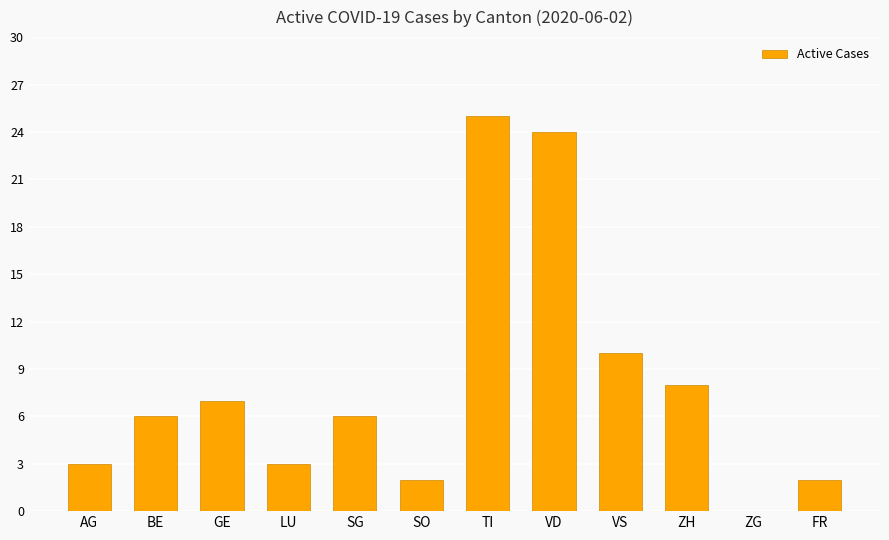

The chart shows a value of 8 at ZH. True or false?

True